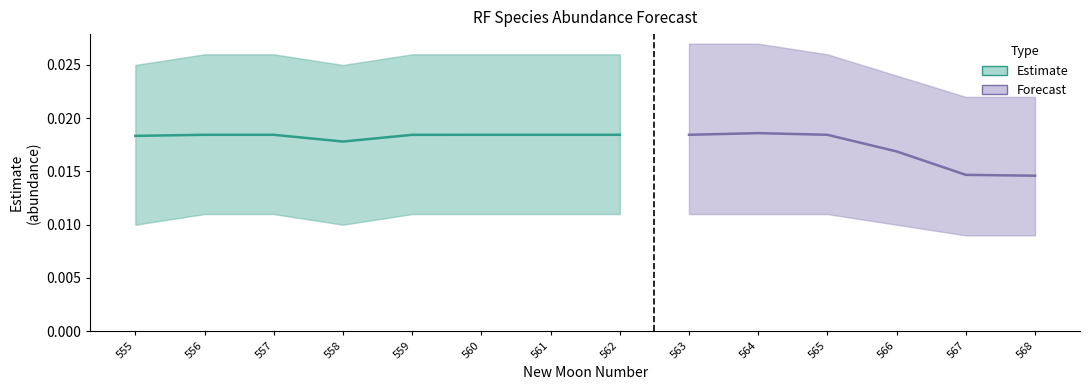

At which label does upper_pi reach its minimum?

555